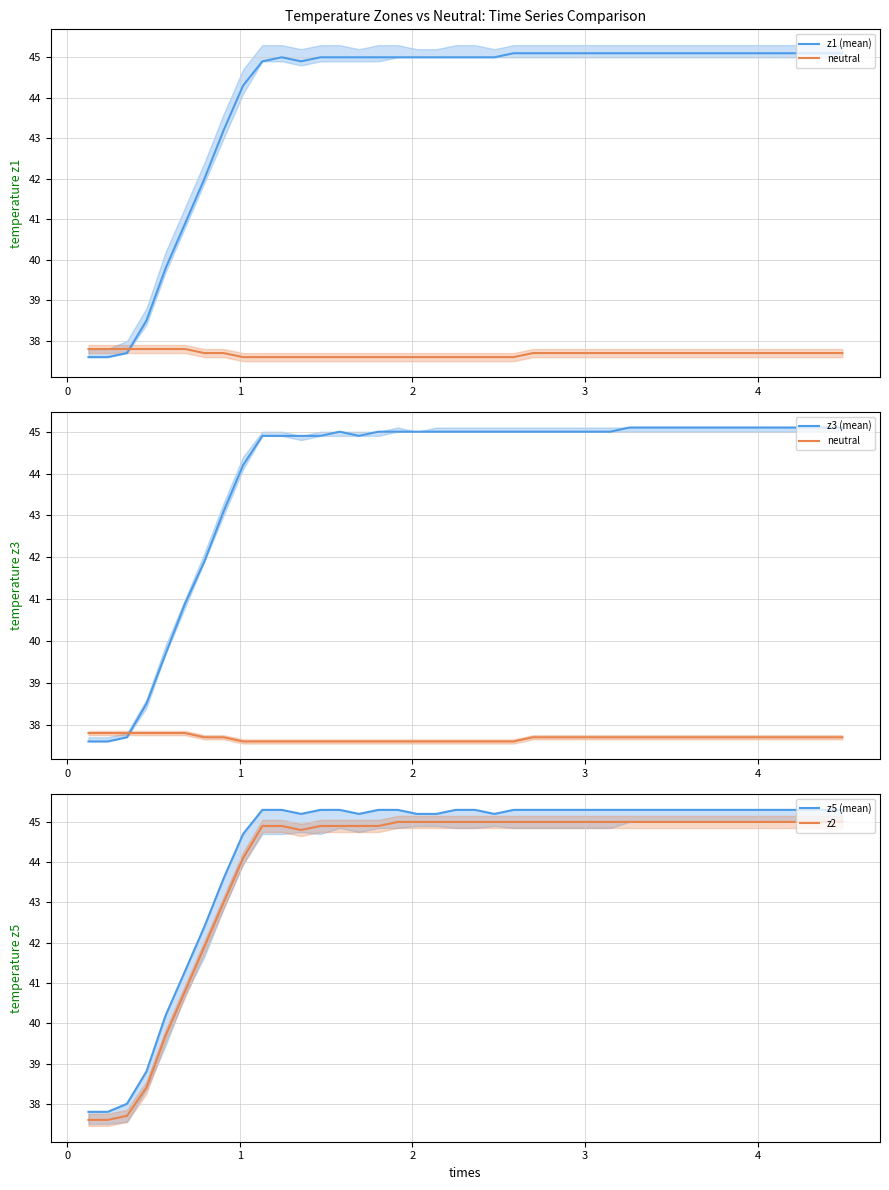

What is the value of the z1 (mean) point at the 28th from the left?

45.1